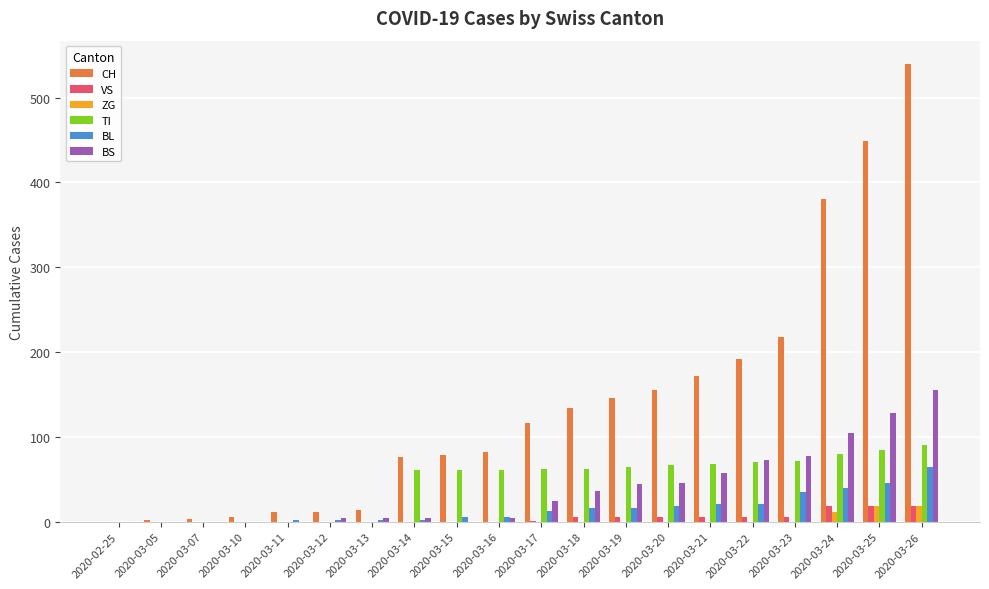

Which series has the largest range (max minus min)?

CH